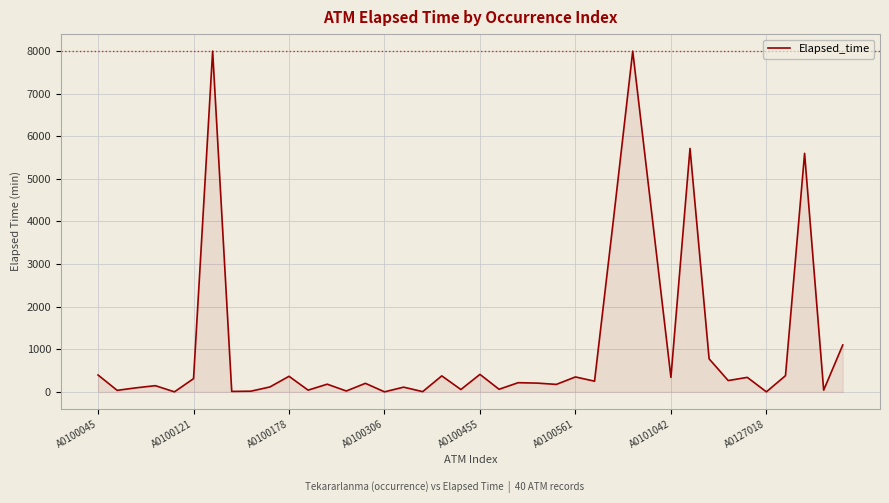

What is the maximum value shown in the chart?

8000